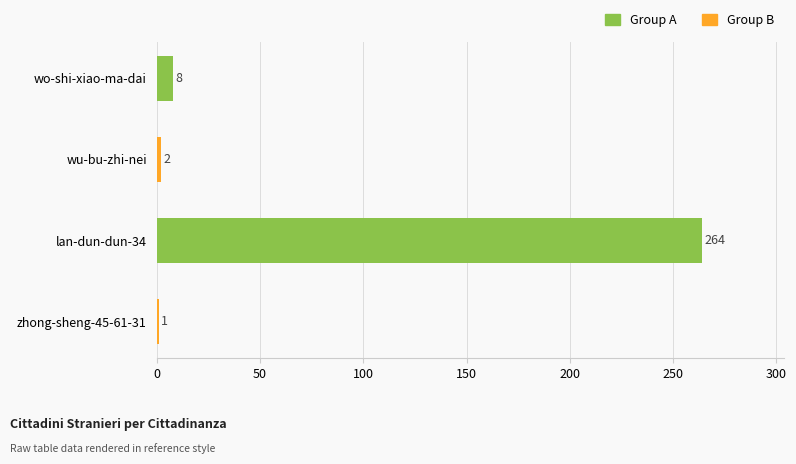

What is the greatest value displayed?

264